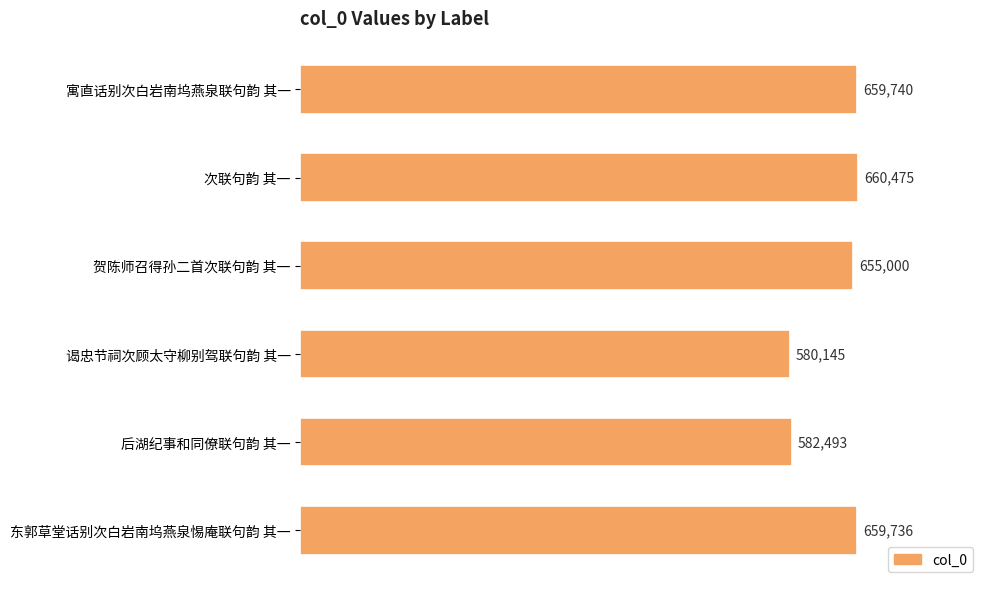

What is the difference between the maximum and second lowest values?

77982